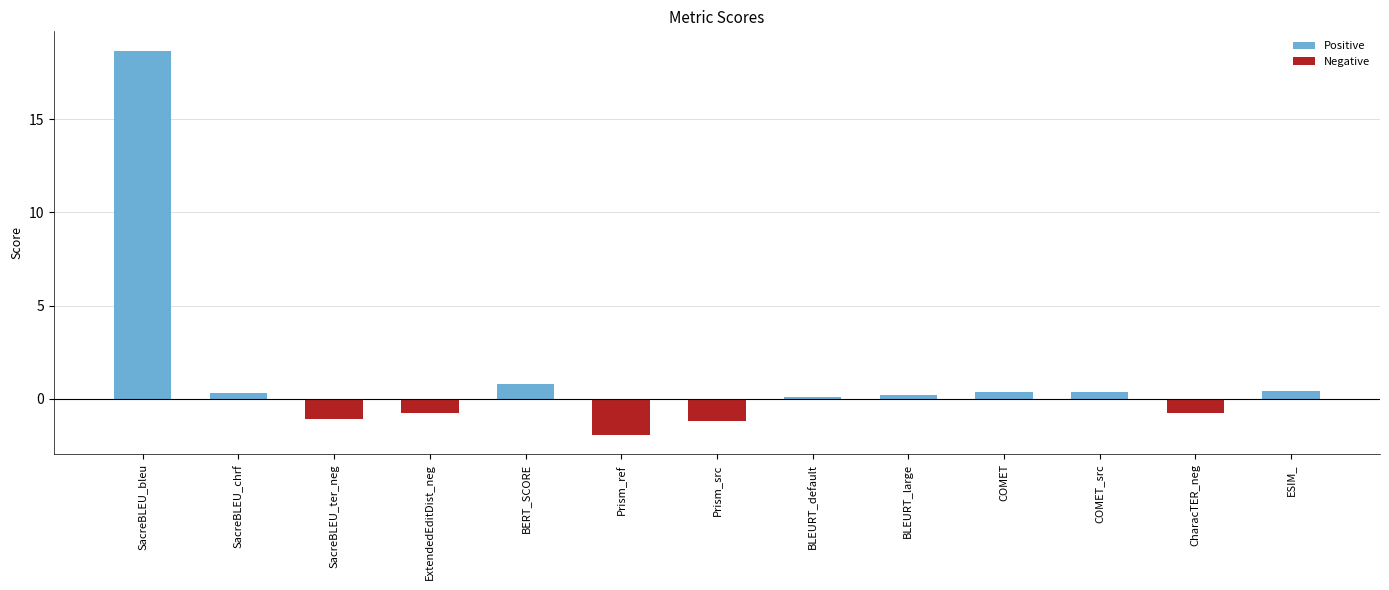

What is the average value?

1.2